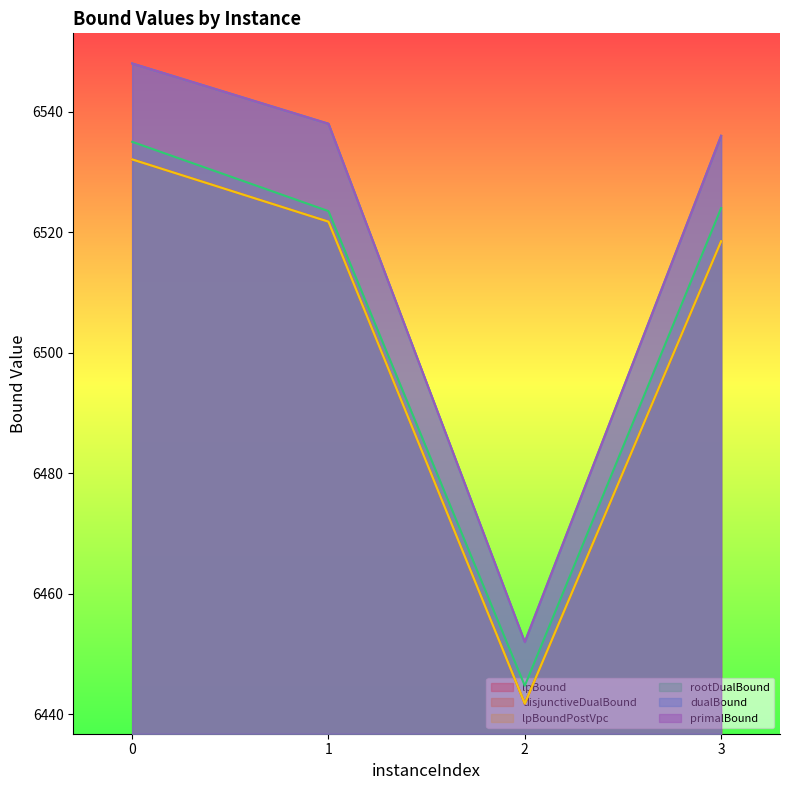

Reading left to right, transcribe all the data shown in this chart.

lpBound: 6532.1	6521.8	6441.8	6518.5
disjunctiveDualBound: 6532.1	6521.8	6441.8	6518.5
lpBoundPostVpc: 6532.1	6521.8	6441.8	6518.5
rootDualBound: 6535.0	6523.5	6444.8	6524.0
dualBound: 6548.0	6538.0	6452.0	6536.0
primalBound: 6548.0	6538.0	6452.0	6536.0